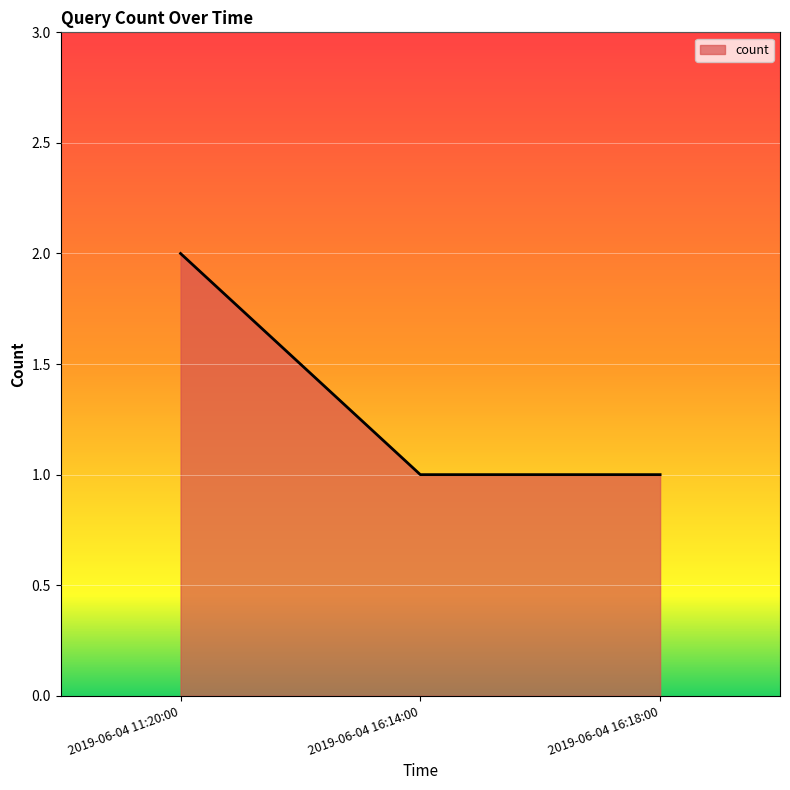

The value at 2019-06-04 16:14:00 is 1. True or false?

True